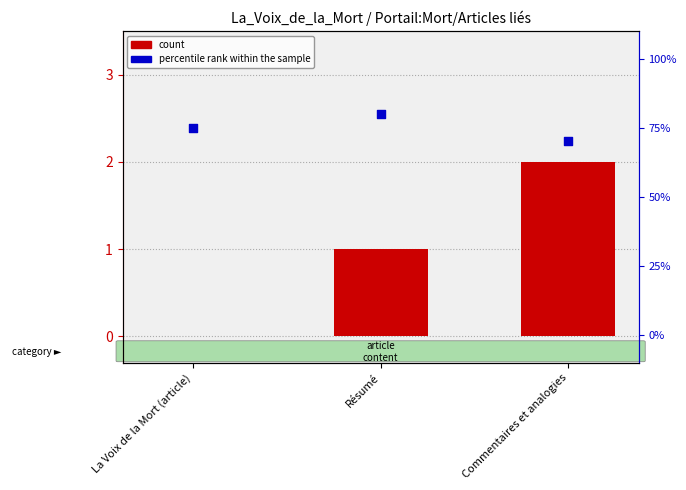

At how many categories does at least one series exceed 69?

3